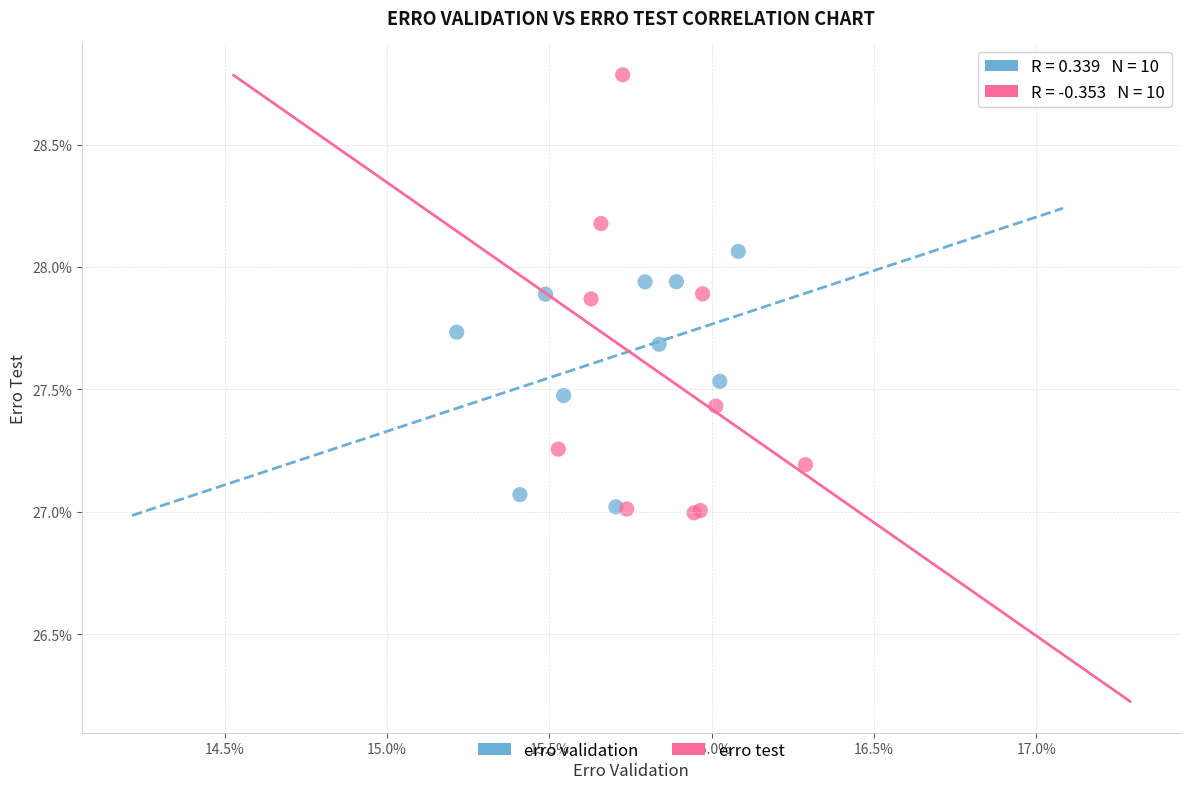

What are all the series names shown in the legend?

erro validation, erro test